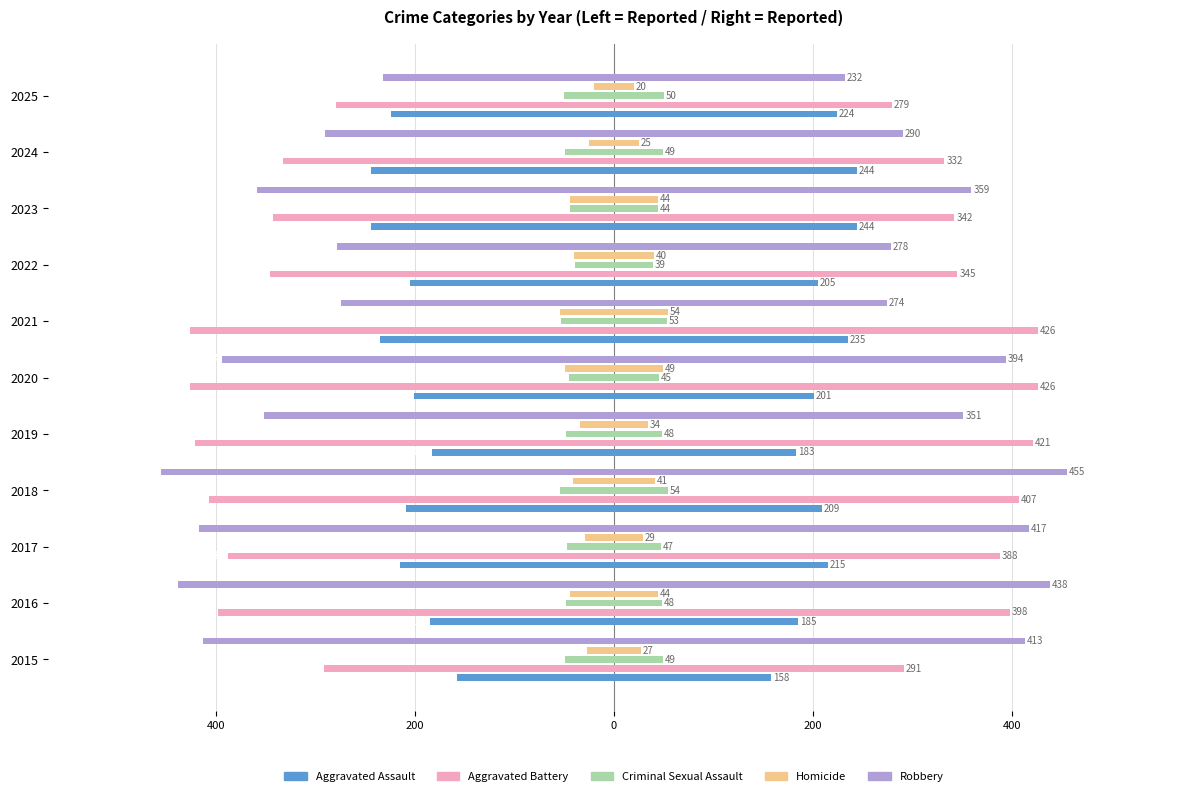

At how many categories does at least one series exceed -341?

11